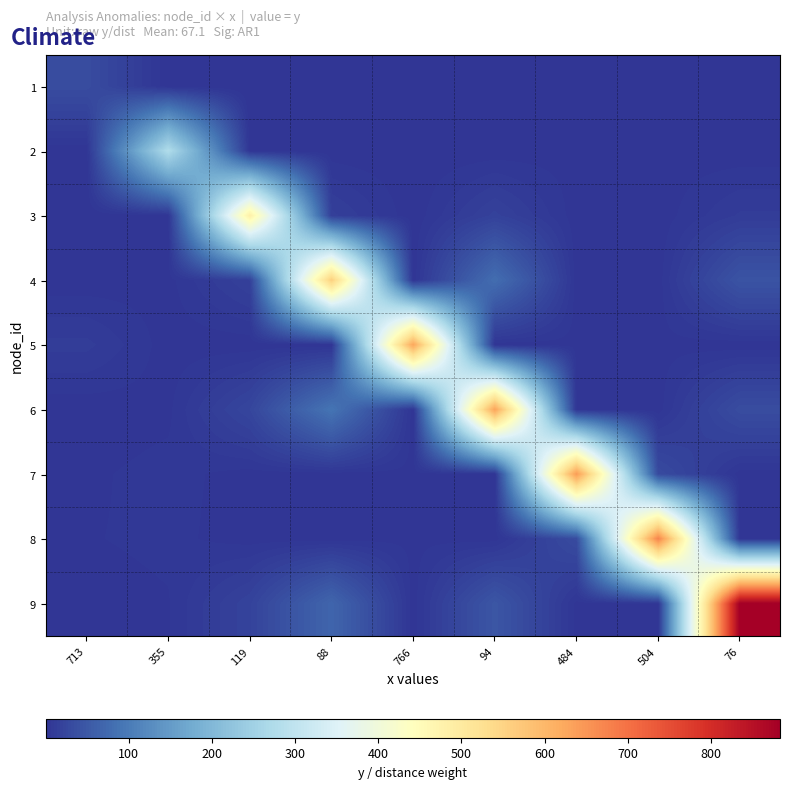

Reading left to right, what are all the values shown in this chart?

1: 713=33.0	355=0.1	119=0.1	88=0.1	766=0.6	94=0.1	484=0.1	504=0.2	76=0.1
2: 713=0.8	355=276.0	119=1.2	88=1.0	766=0.7	94=1.1	484=2.1	504=1.8	76=1.0
3: 713=0.8	355=2.0	119=484.0	88=15.1	766=0.7	94=18.6	484=1.3	504=1.3	76=11.0
4: 713=0.9	355=2.1	119=17.5	88=560.0	766=0.8	94=80.0	484=1.4	504=1.3	76=43.1
5: 713=11.6	355=1.5	119=1.0	88=0.9	766=626.0	94=0.9	484=2.2	504=2.4	76=0.9
6: 713=1.0	355=2.4	119=24.2	88=90.0	766=0.9	94=630.0	484=1.6	504=1.5	76=33.2
7: 713=2.8	355=4.9	119=1.8	88=1.6	766=2.3	94=1.6	484=643.0	504=30.6	76=1.6
8: 713=3.2	355=4.5	119=1.7	88=1.6	766=2.6	94=1.6	484=32.1	504=675.0	76=1.6
9: 713=1.4	355=3.2	119=20.1	88=67.9	766=1.3	94=46.5	484=2.2	504=2.1	76=883.0